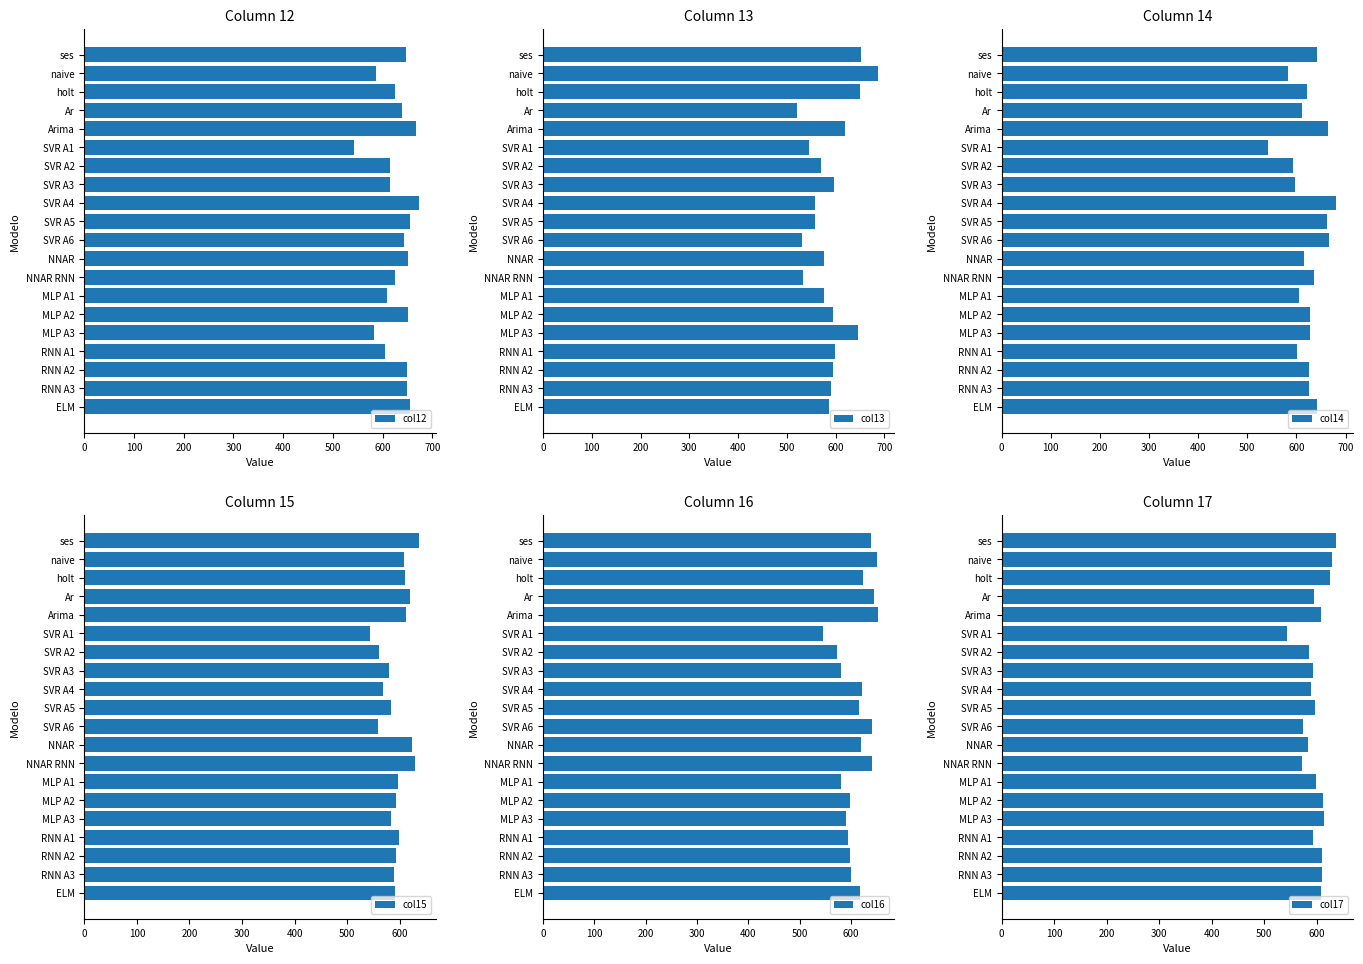

How many series are shown in this chart?

6